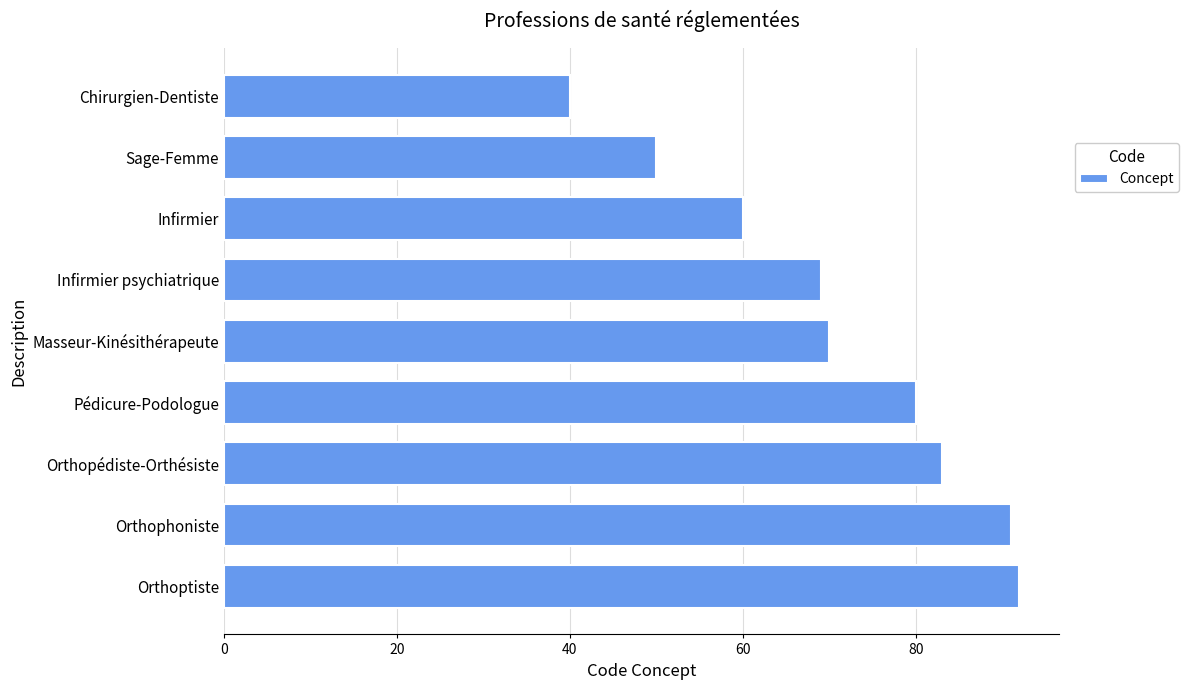

What is the difference between the maximum and minimum values?

52